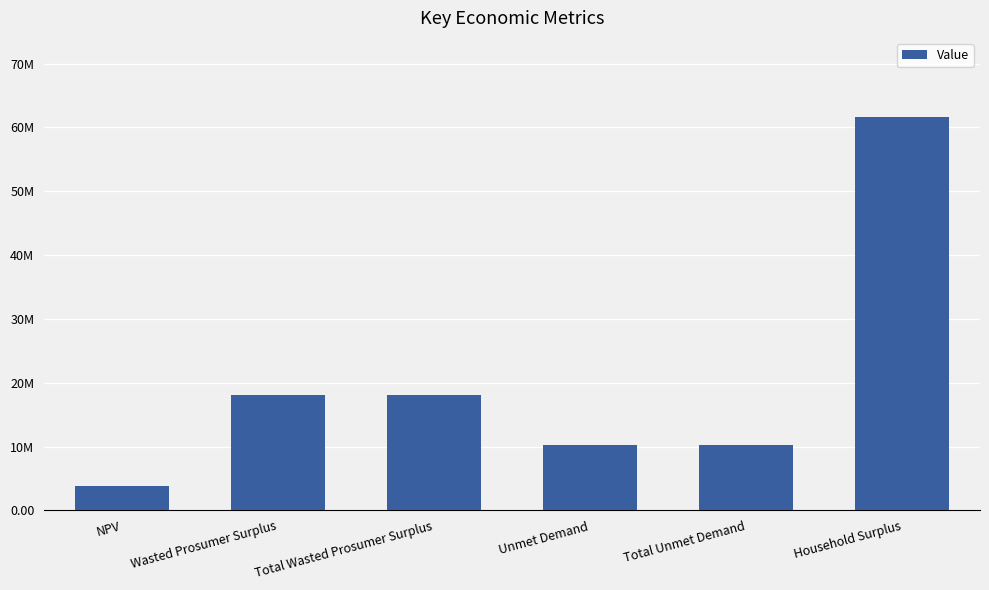

What is the label of the 2nd bar from the left?

Wasted Prosumer Surplus